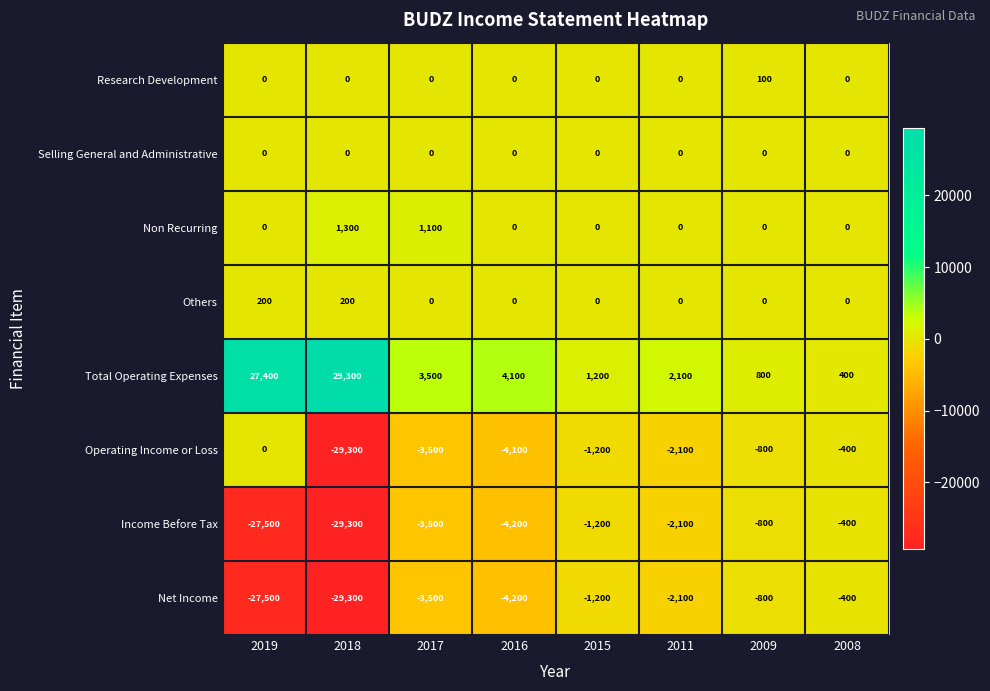

What is the difference between the highest and lowest values at 2019?

54900